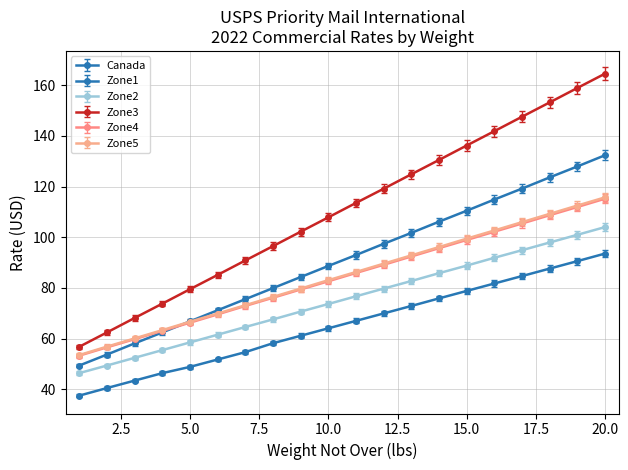

What is the difference between the maximum and minimum values in the Zone5 series?

62.2